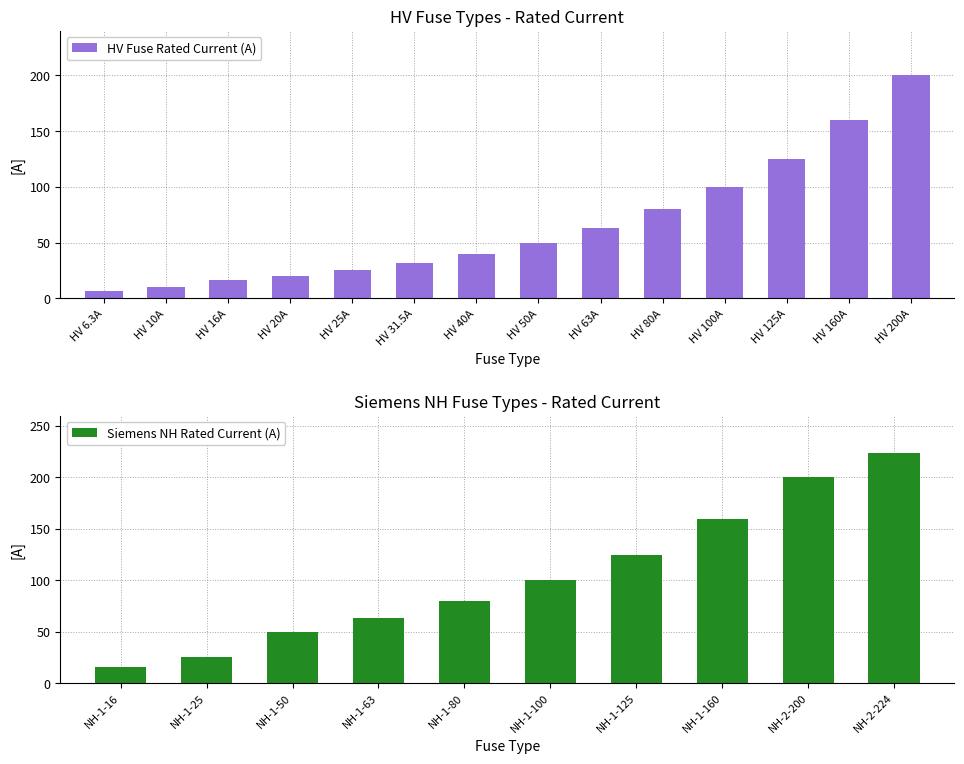

Does the chart contain any negative values?

No